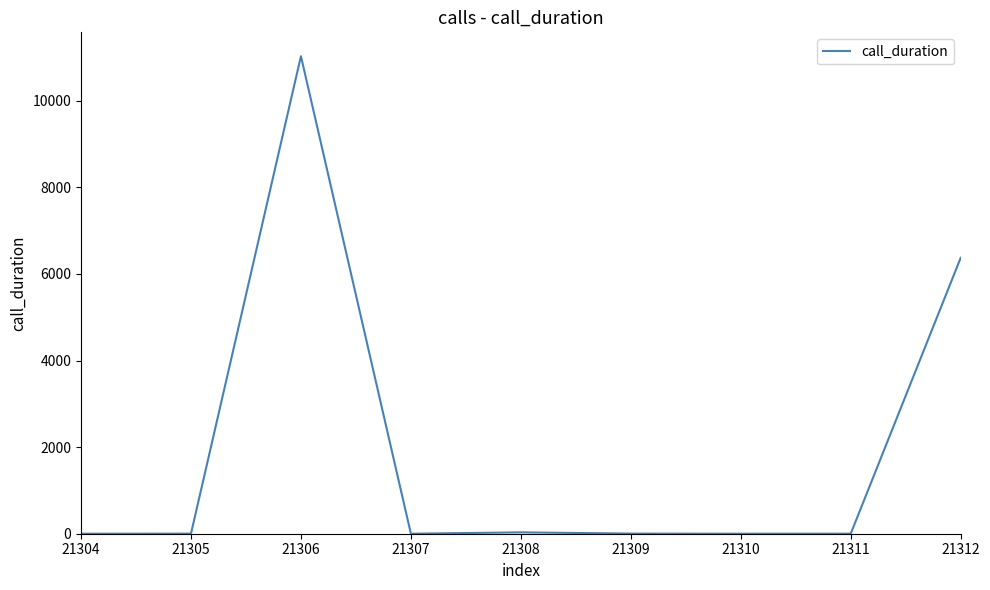

What is the difference between the maximum and second lowest values?

11028